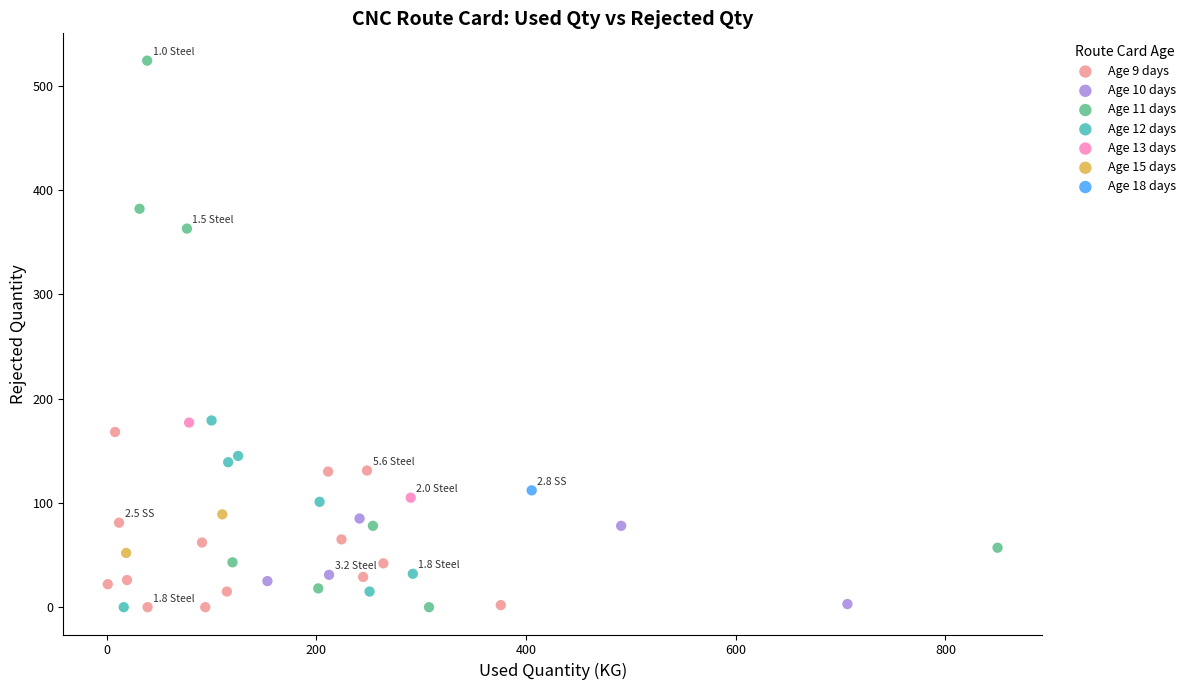

What are all the series names shown in the legend?

Age 9 days, Age 10 days, Age 11 days, Age 12 days, Age 13 days, Age 15 days, Age 18 days